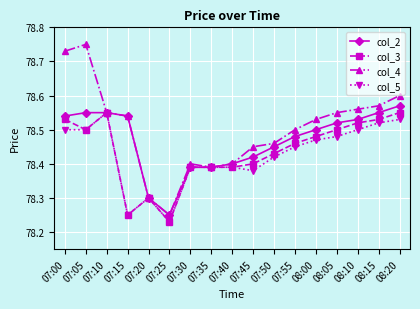

What is the difference between the highest and lowest values at 07:45?

0.1